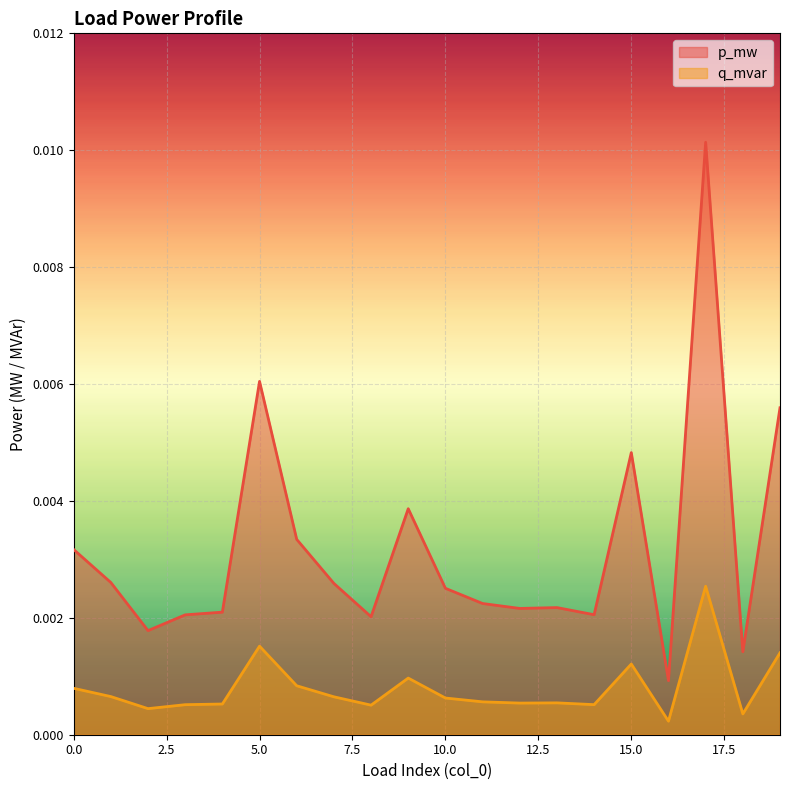

Where is q_mvar nearest to the value 0?

16